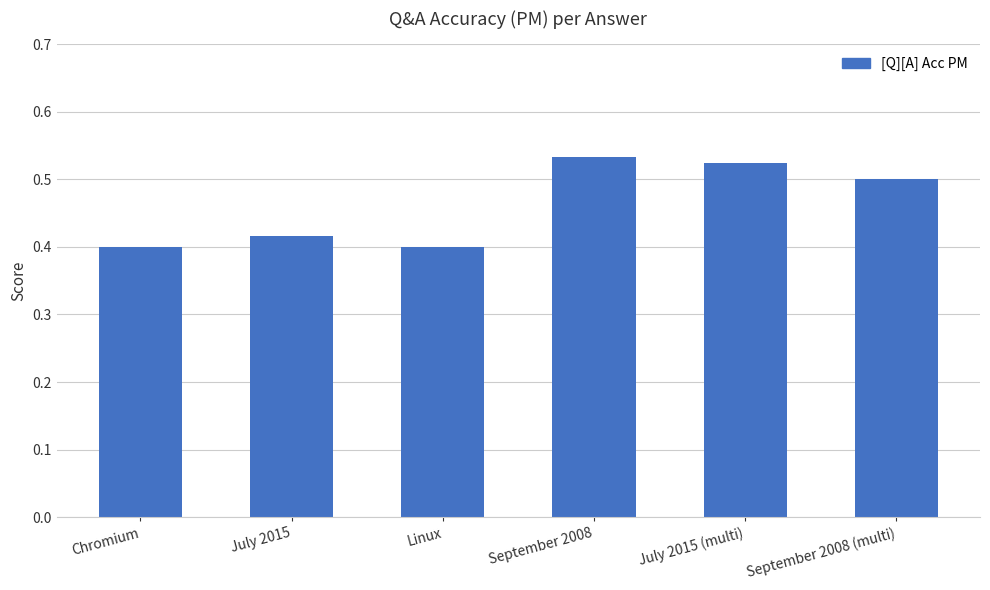

What is the label of the 2nd bar from the right?

July 2015 (multi)